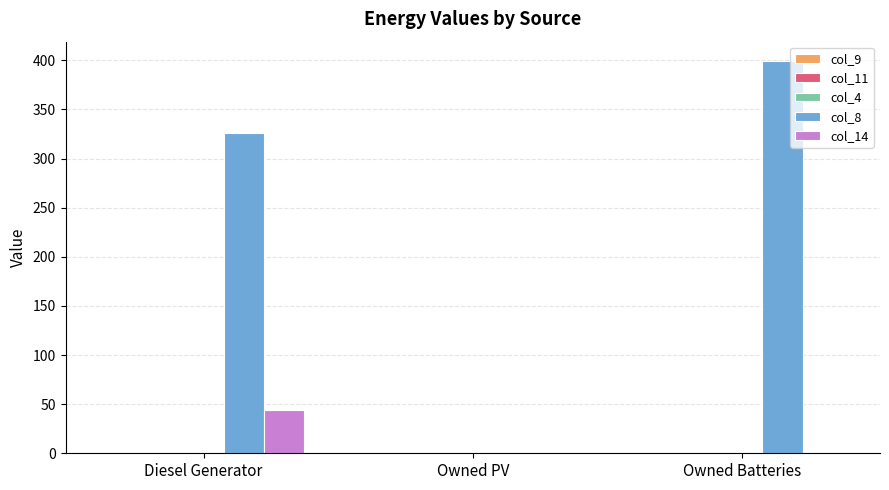

What is the highest value of the col_8 series?

399.0